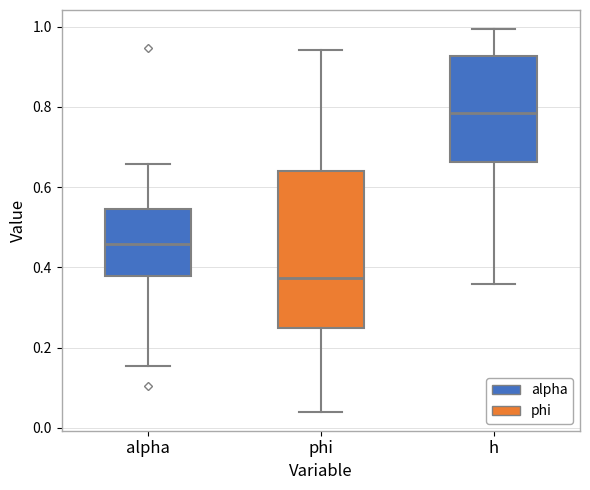

Which box is the tallest, from its lower edge to its upper edge?

phi